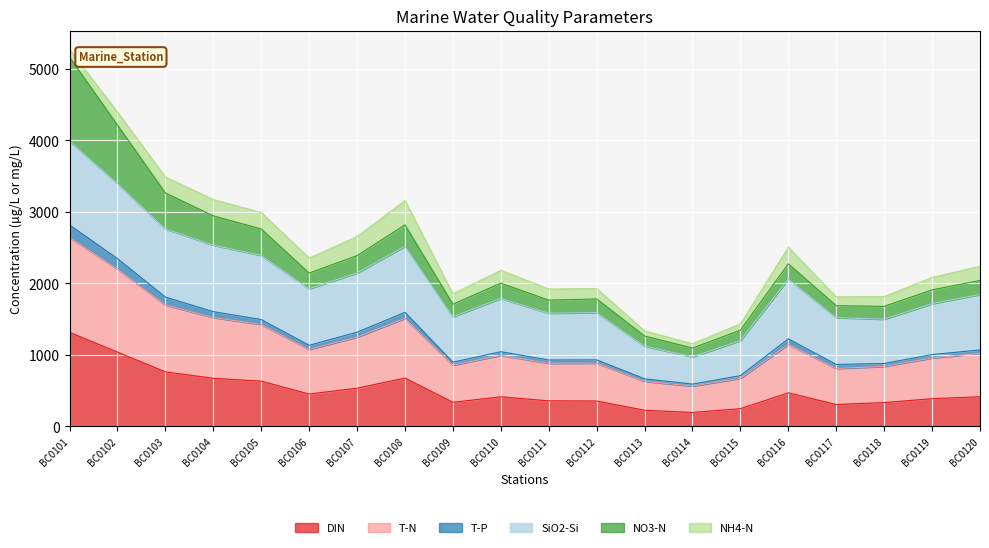

What is the lowest value of the DIN series?

194.7